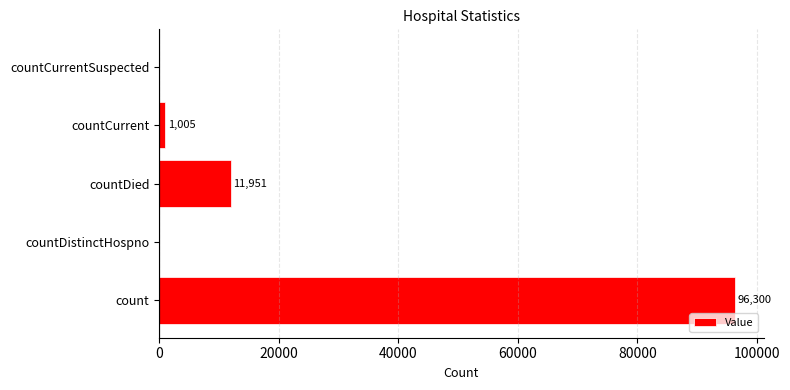

Count the number of data series in this chart.

1